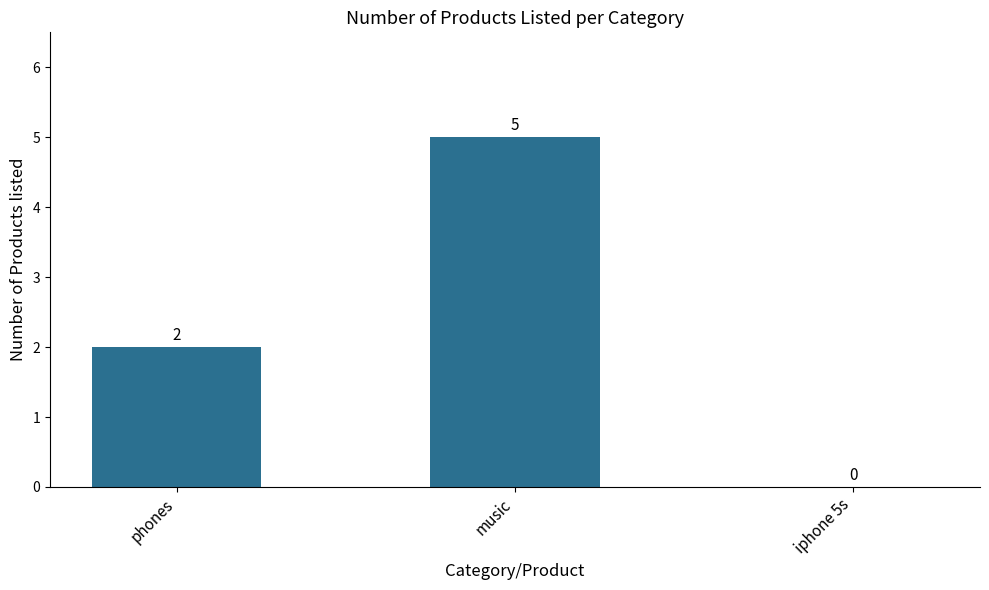

Which category has the highest value across all series?

music